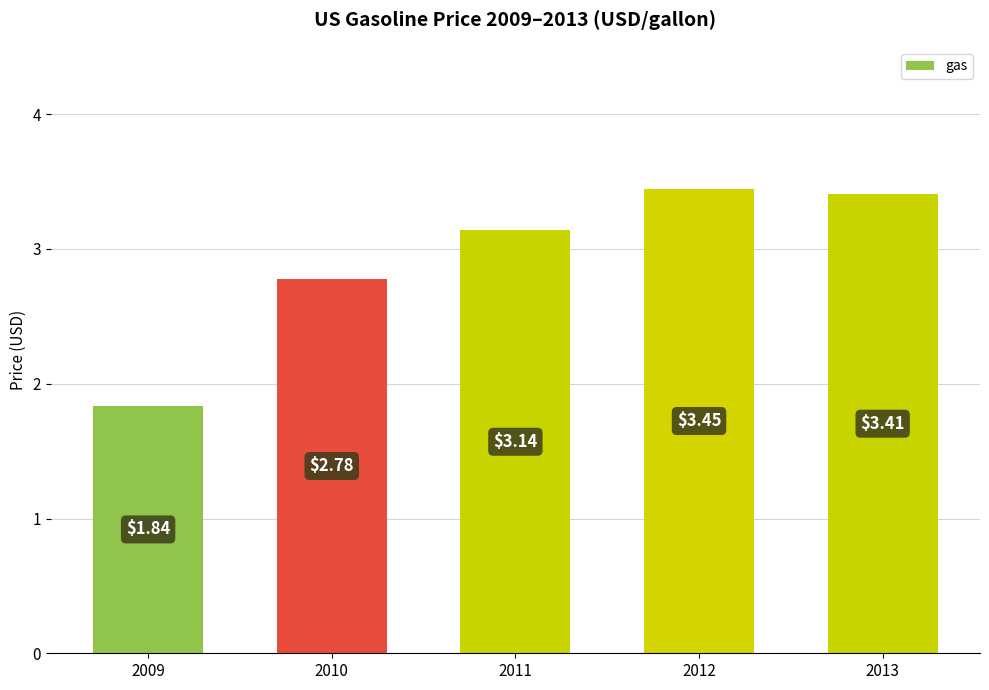

The value at 2012 is 3.4. True or false?

True